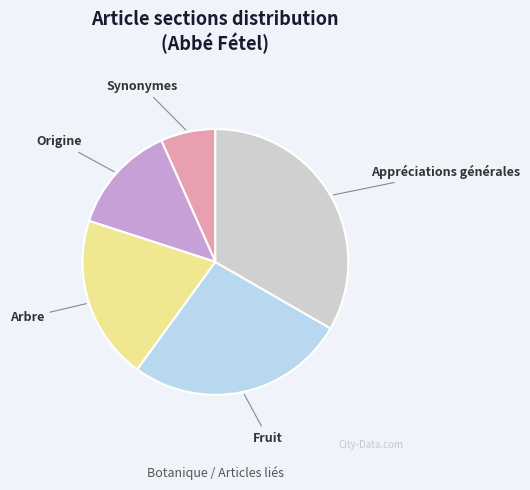

Do Appréciations générales and Origine together represent more than half of the pie?

No